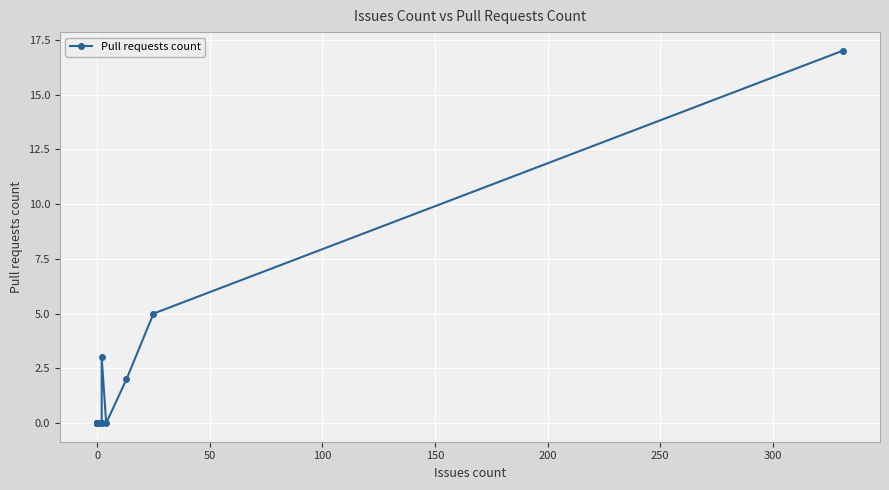

What is the difference between the maximum and minimum values?

17